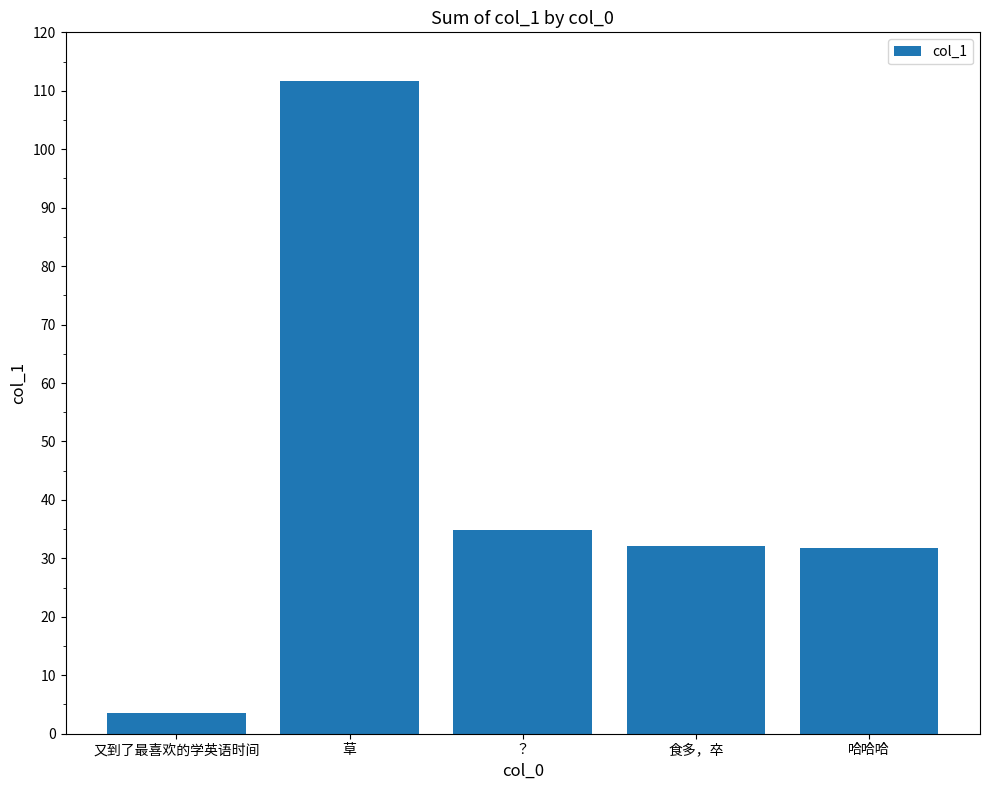

Which label corresponds to the largest value in the chart?

草